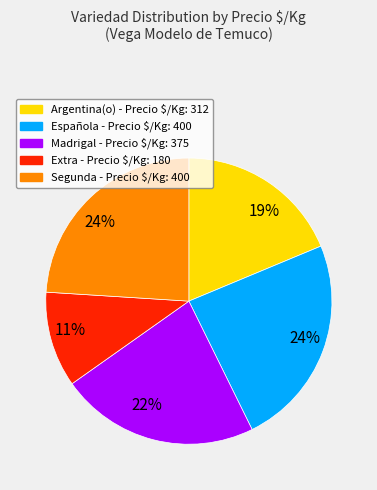

Is there any slice that represents more than half of the pie?

No